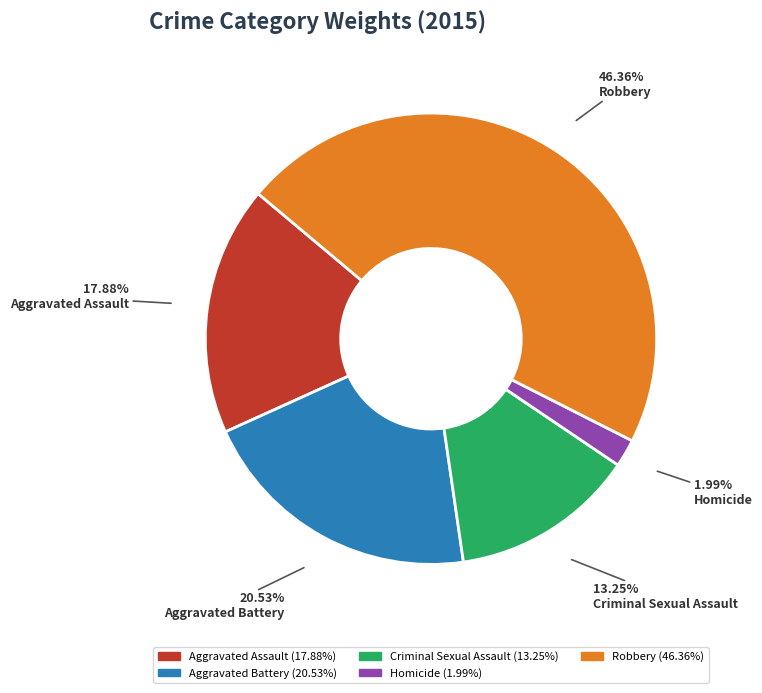

Rank the categories by value from highest to lowest.

Robbery, Aggravated Battery, Aggravated Assault, Criminal Sexual Assault, Homicide